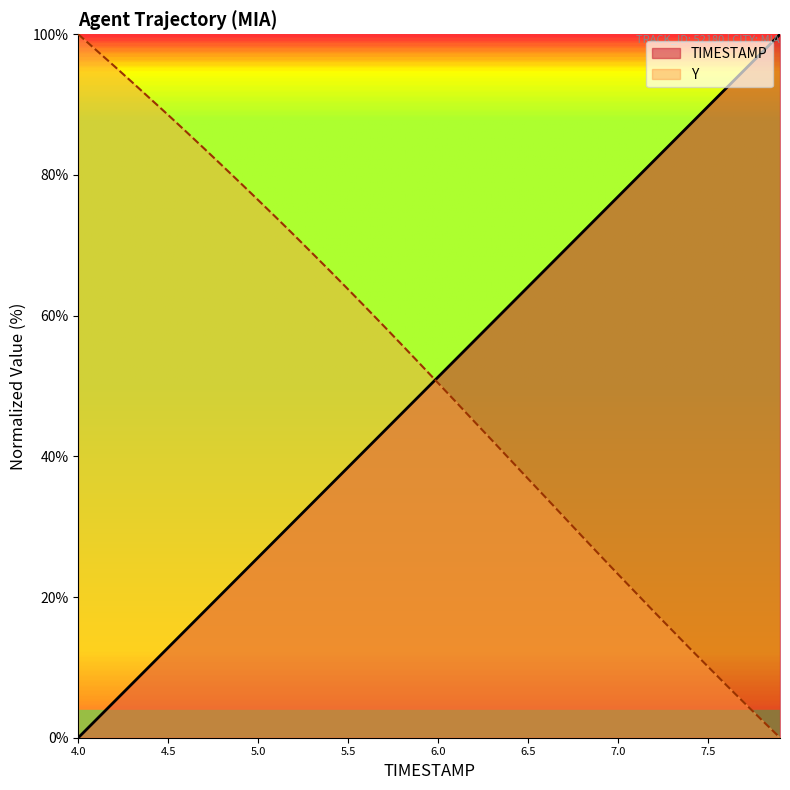

What is the maximum value shown in the chart?

100.0